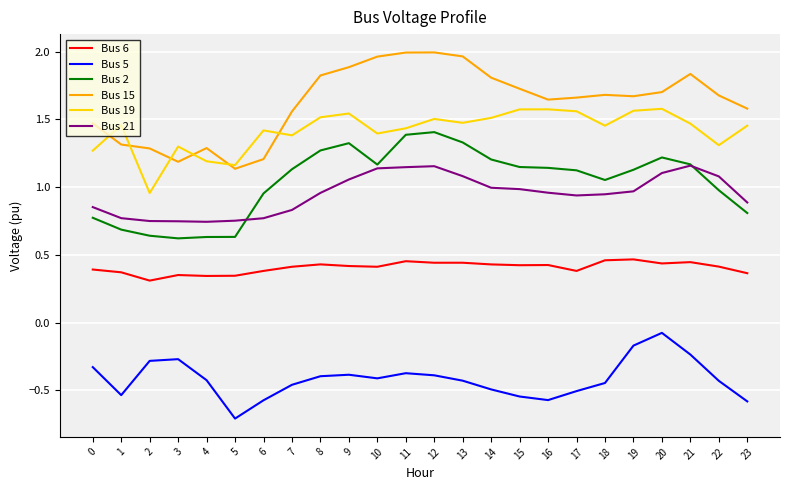

What is the total value across all series at 11?

6.0